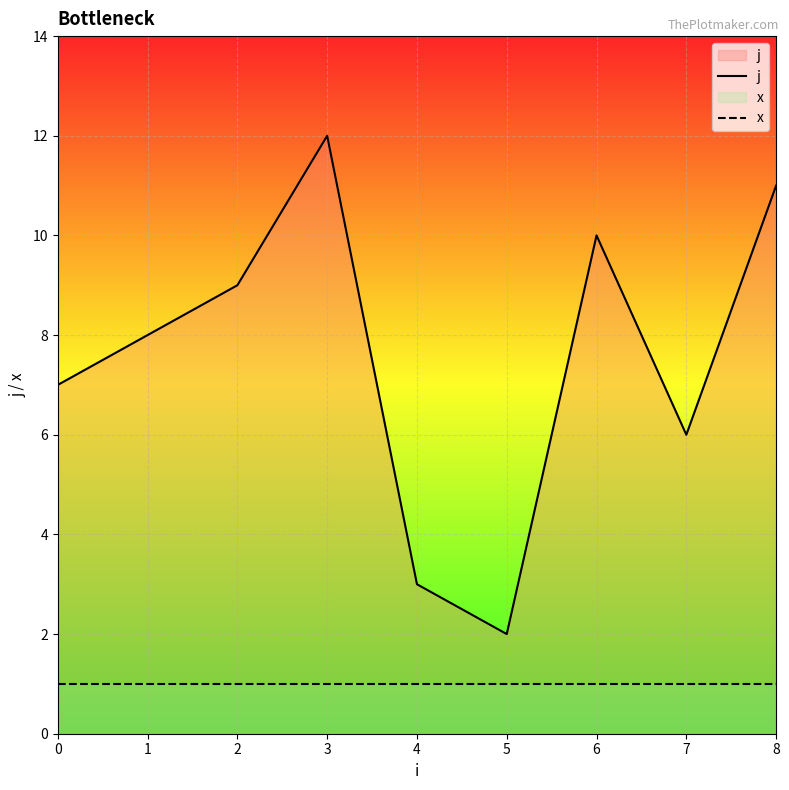

Which series has the largest range (max minus min)?

j